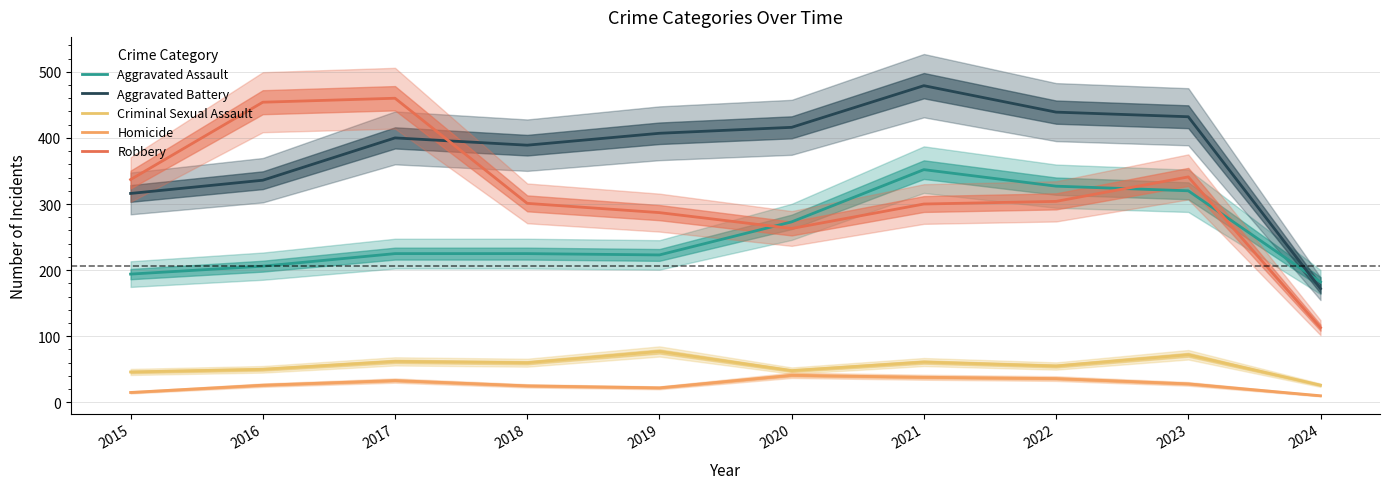

What is the difference between the second highest and minimum values in the Criminal Sexual Assault series?

46